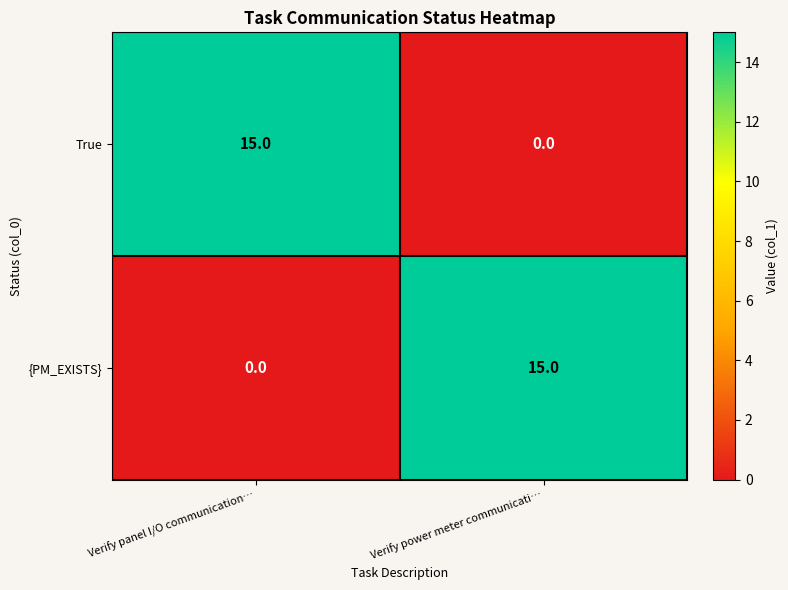

What is the total value across all series at Verify panel I/O communication…?

15